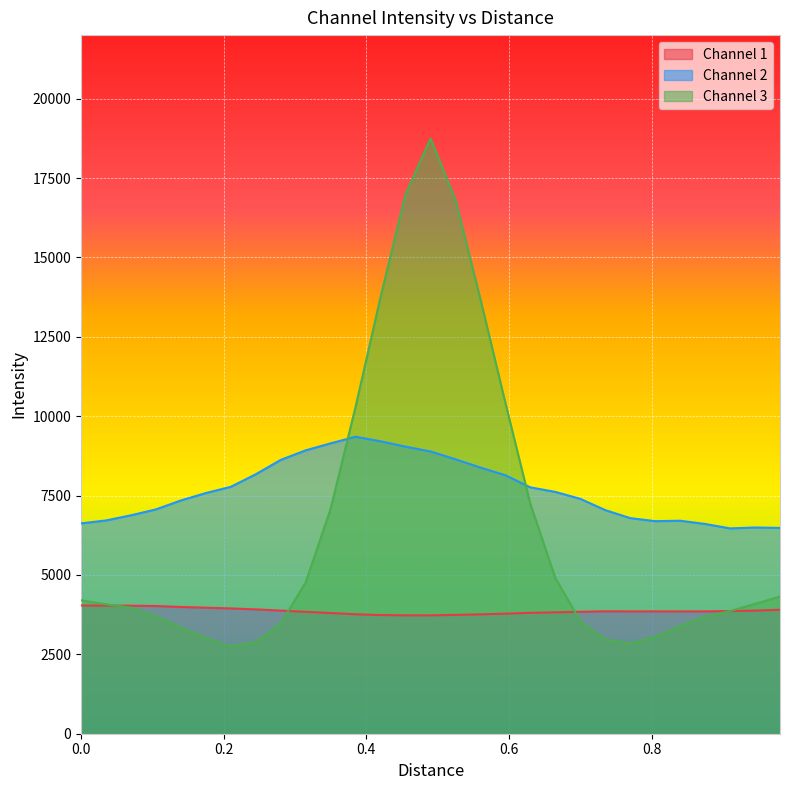

True or false: Channel 1 and Channel 2 intersect in this chart.

False